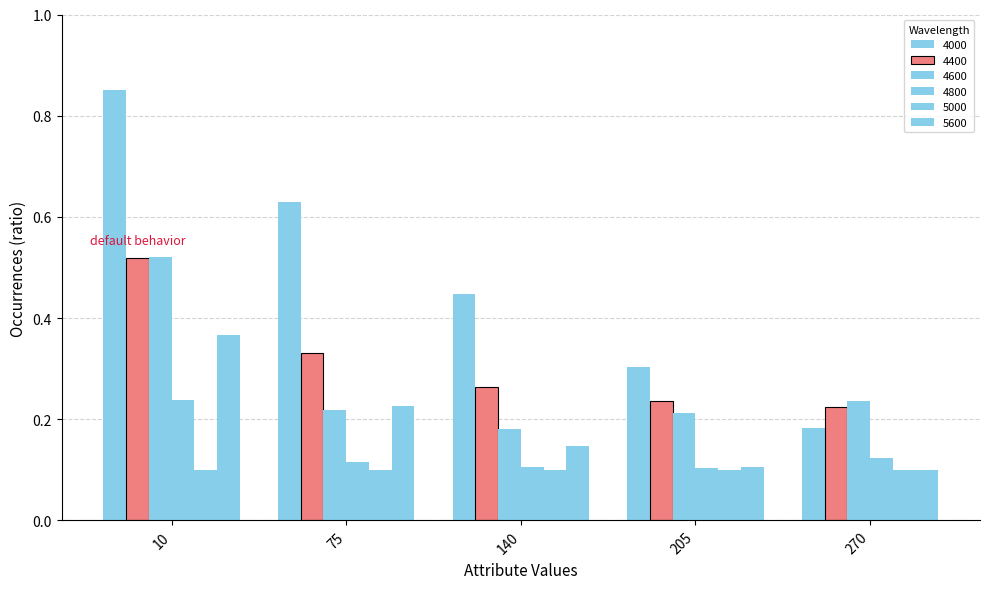

Rank the categories by 4800 value from highest to lowest.

10, 270, 75, 140, 205